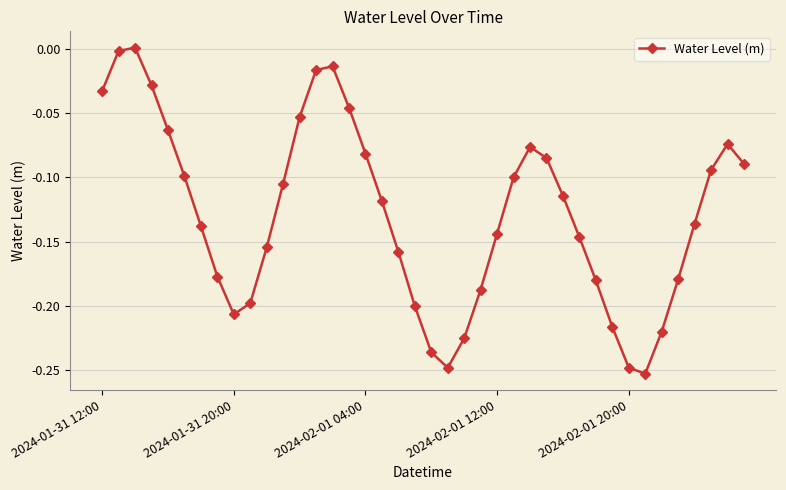

What is the difference between the maximum and minimum values?

0.3